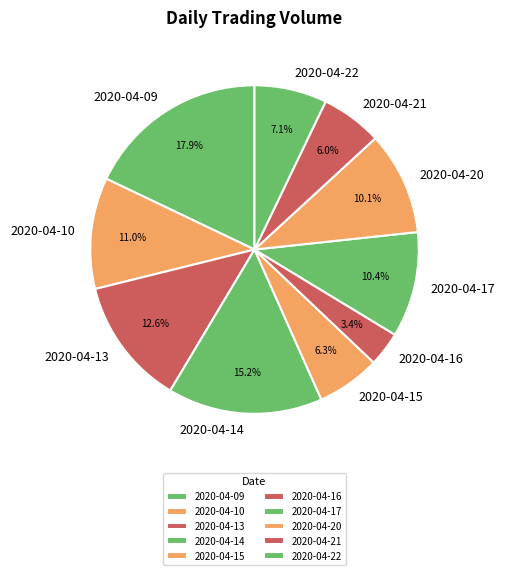

Does 2020-04-16 account for over 50% of the chart?

No